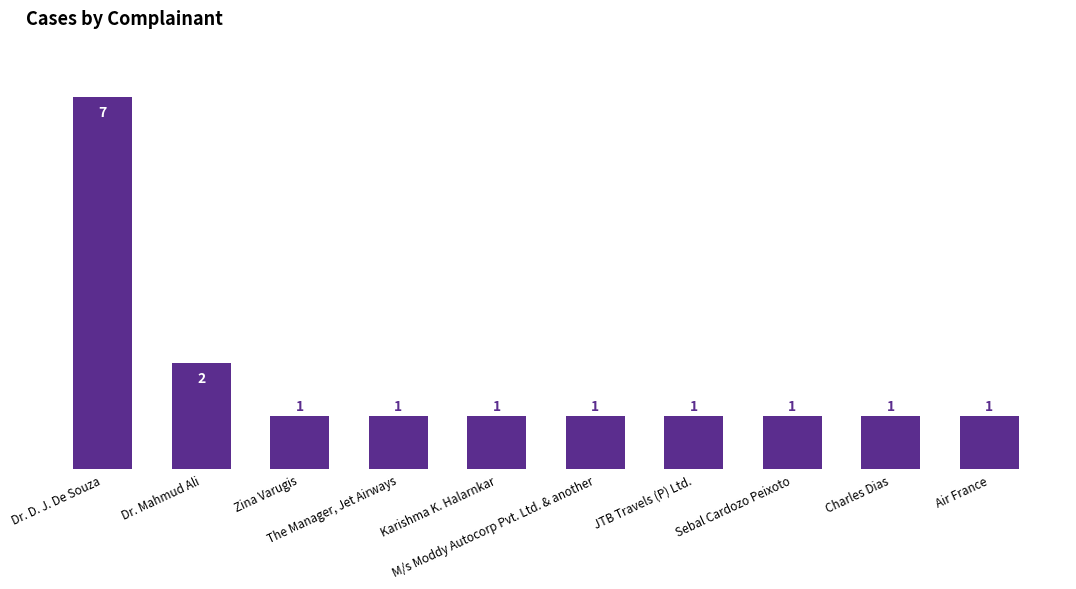

At which label is the value closest to 4?

Dr. Mahmud Ali